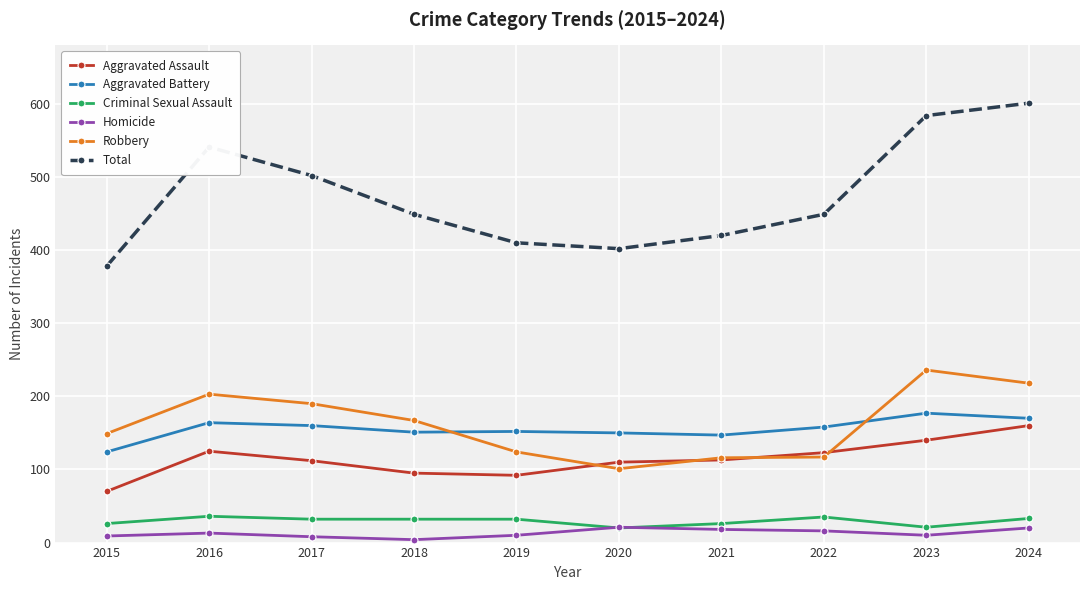

How many data points in Aggravated Battery are less than 158?

5